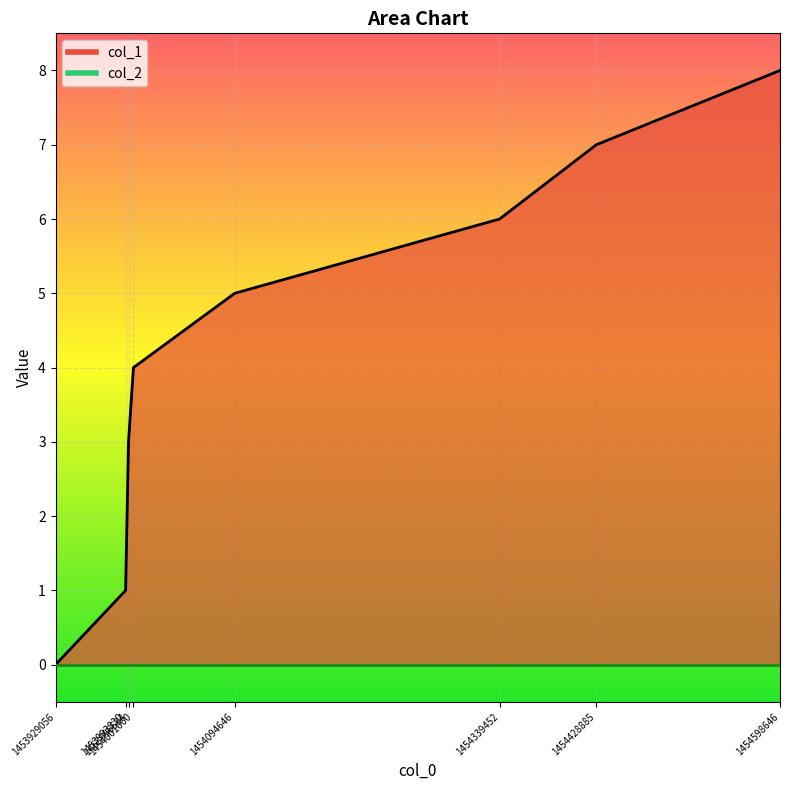

Reading right to left, what are all the values shown in this chart?

1454598646=8	1454428885=7	1454339452=6	1454094646=5	1454001060=4	1453996534=3	1453993830=1	1453929056=0